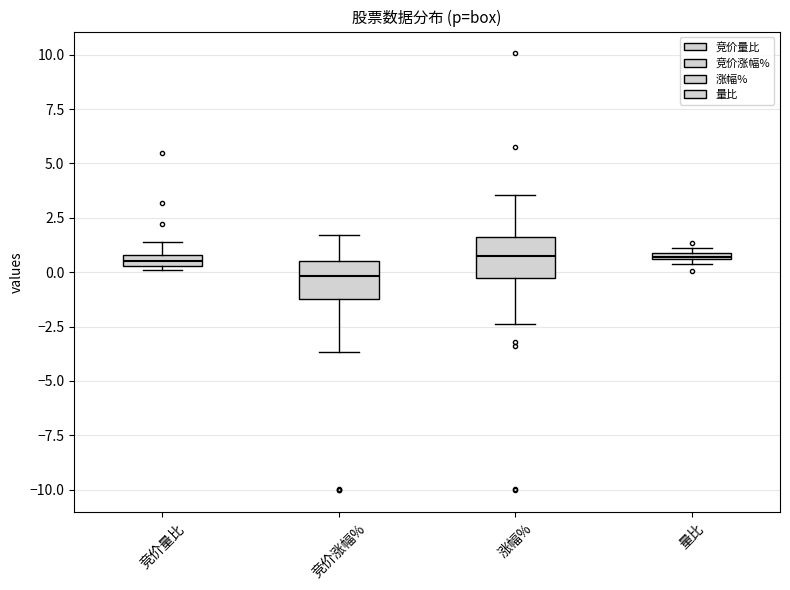

Which box's median line is the lowest?

竞价涨幅%